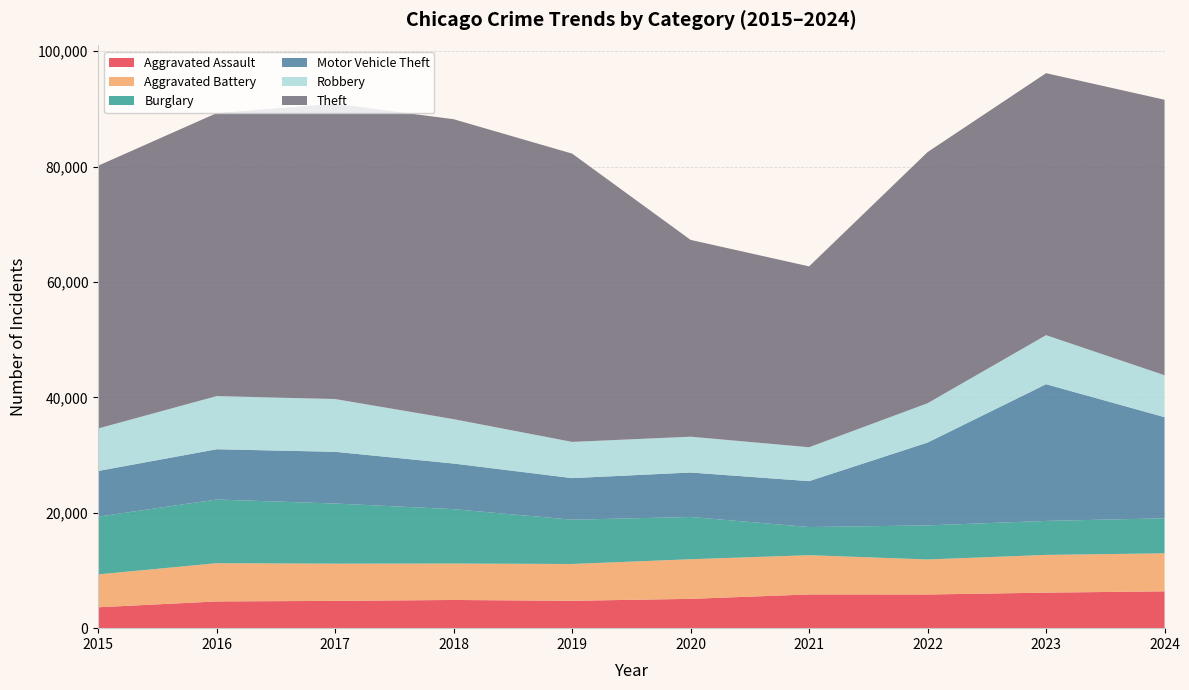

Reading left to right, what are all the values shown in this chart?

Aggravated Assault: 3620	4635	4731	4888	4744	5082	5846	5838	6159	6385
Aggravated Battery: 5702	6628	6454	6317	6381	6868	6805	6072	6540	6591
Burglary: 10011	11038	10419	9423	7677	7325	4879	5906	5892	6071
Motor Vehicle Theft: 7916	8712	8965	7908	7206	7707	7956	14360	23698	17528
Robbery: 7364	9218	9147	7690	6279	6207	5876	6812	8499	7268
Theft: 45554	49049	51190	51995	49973	34114	31351	43538	45416	47753